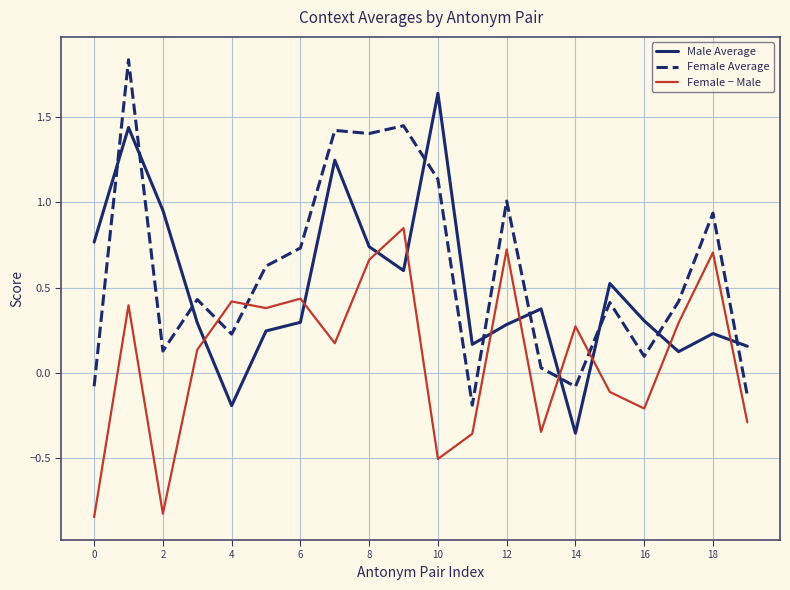

What is the average value of the Male Average series?

0.5